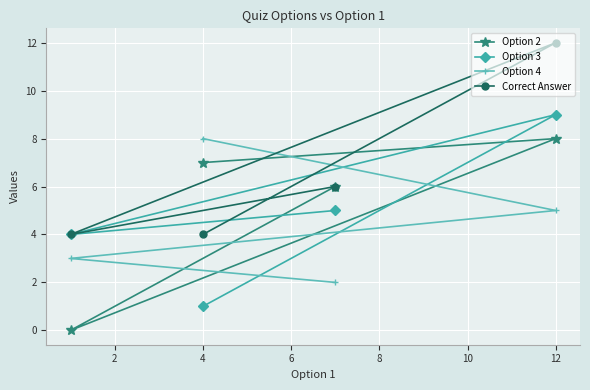

How many times do Option 2 and Option 3 cross each other?

2